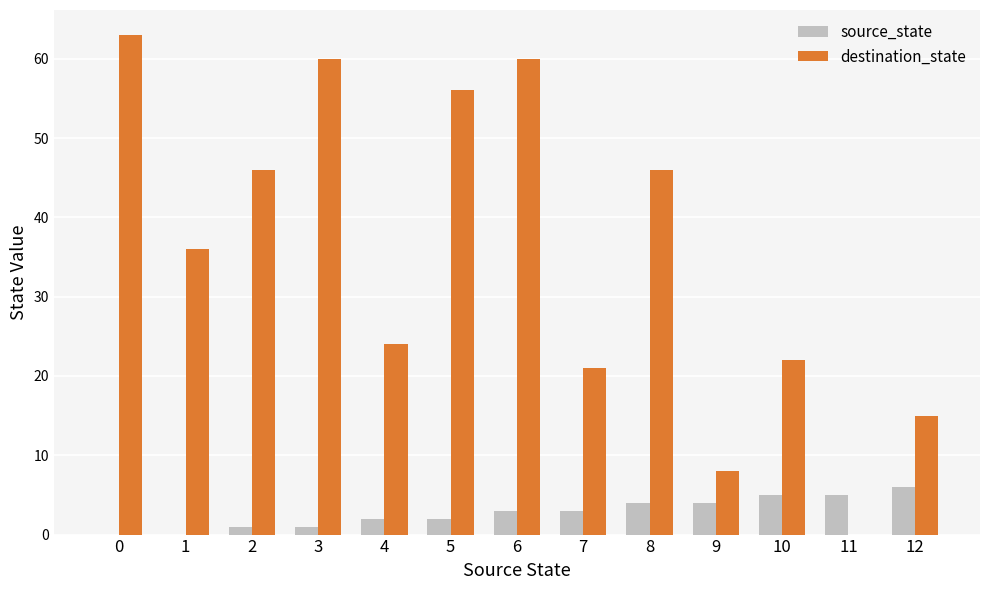

The source_state series shows 7 at 9. True or false?

False